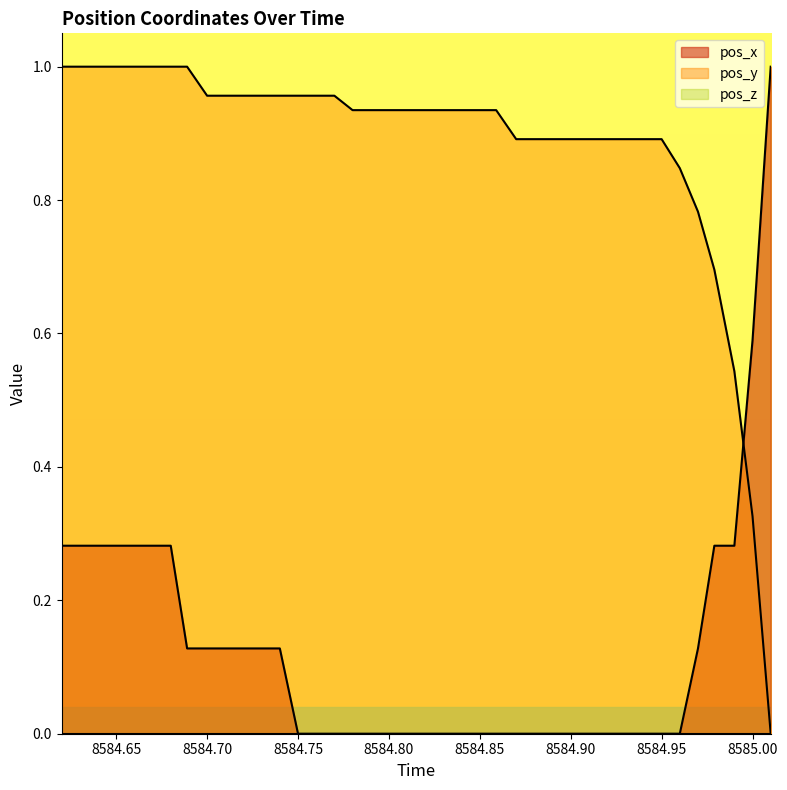

Between 8584.70 and 8584.75, which series saw the biggest shift?

pos_x